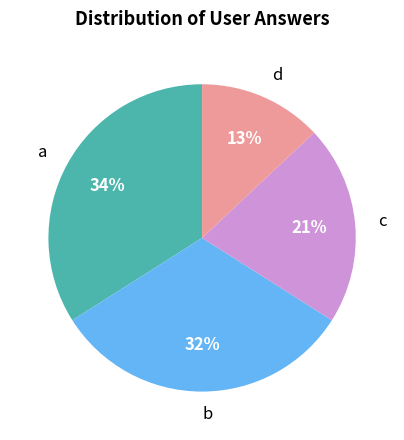

What percentage is the a slice, to the nearest percent?

34%